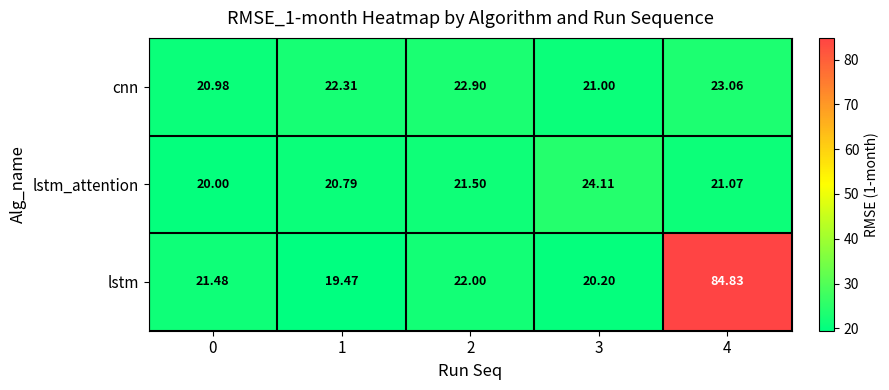

Rank the series at 4 from lowest to highest value.

lstm_attention, cnn, lstm